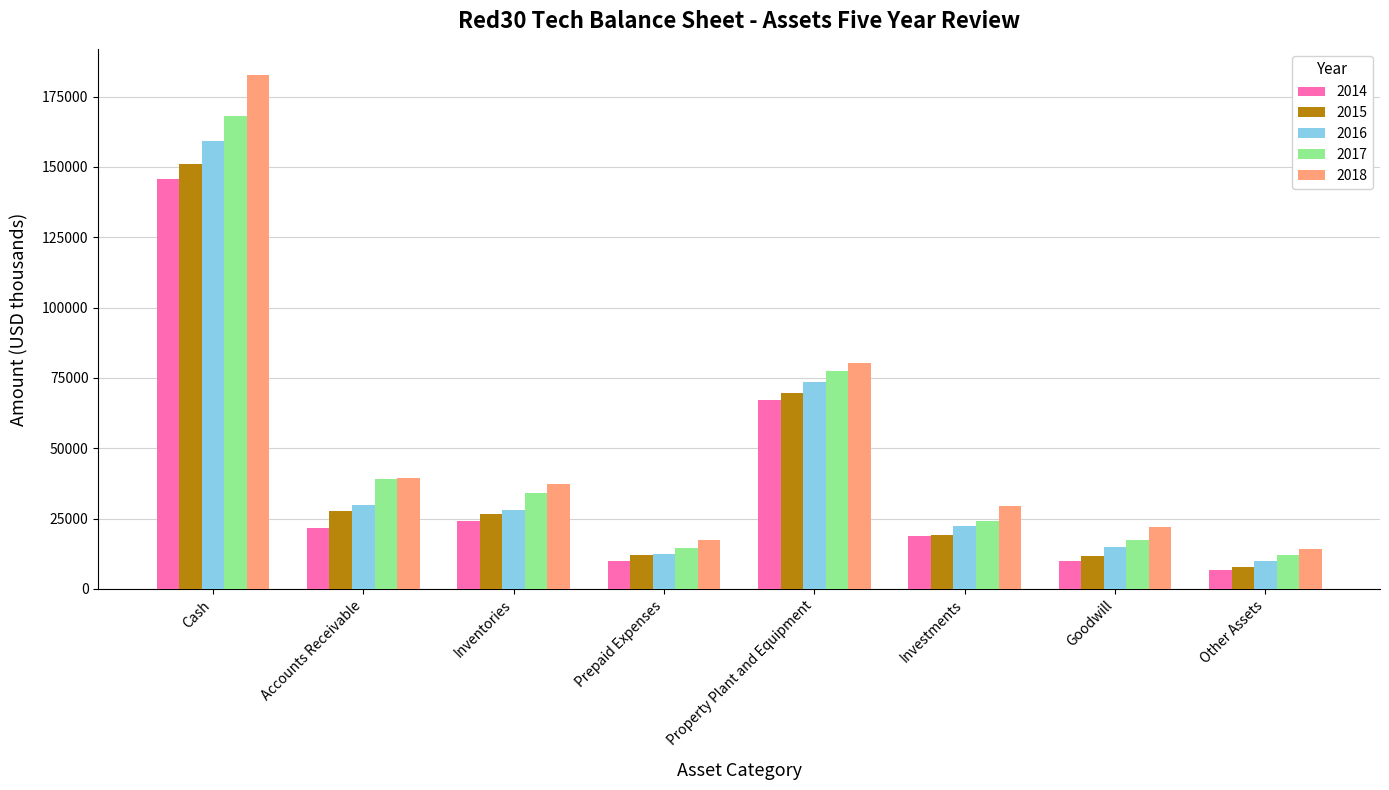

Which label corresponds to the largest value in the chart?

Cash